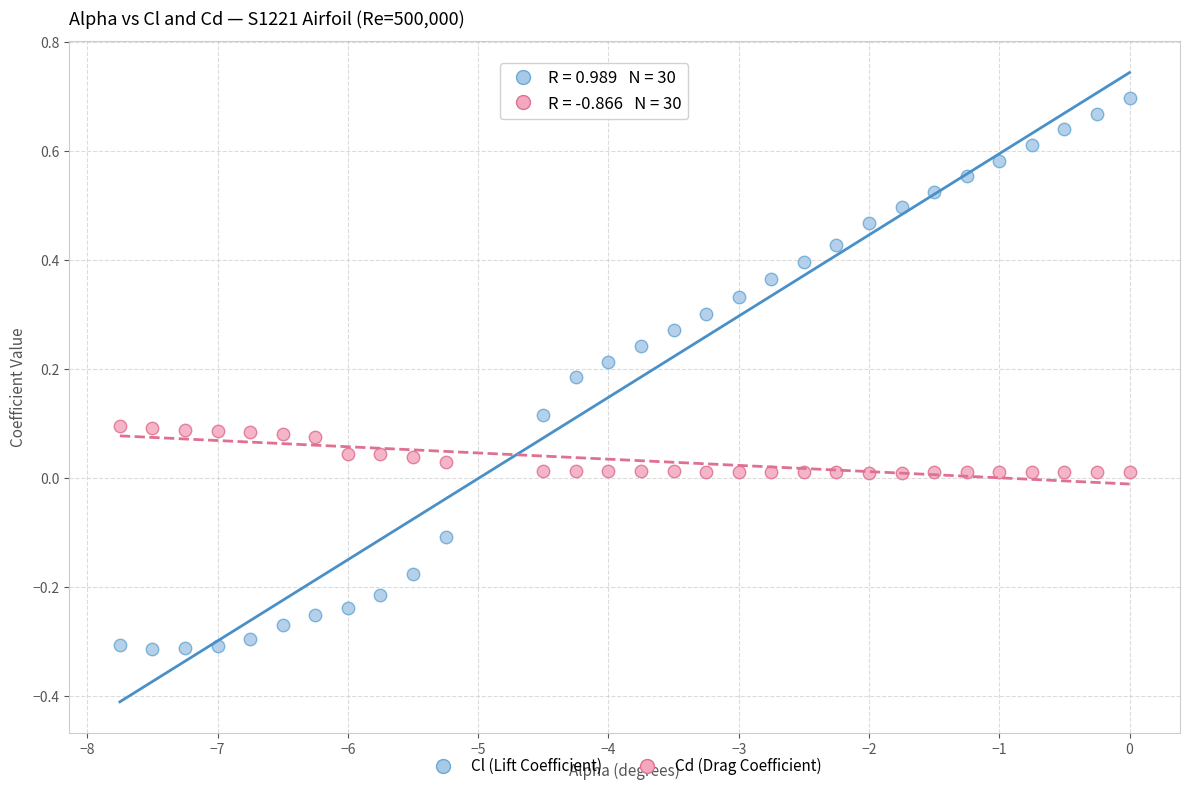

What is the X range (max minus min) for the scatter plot?

7.8